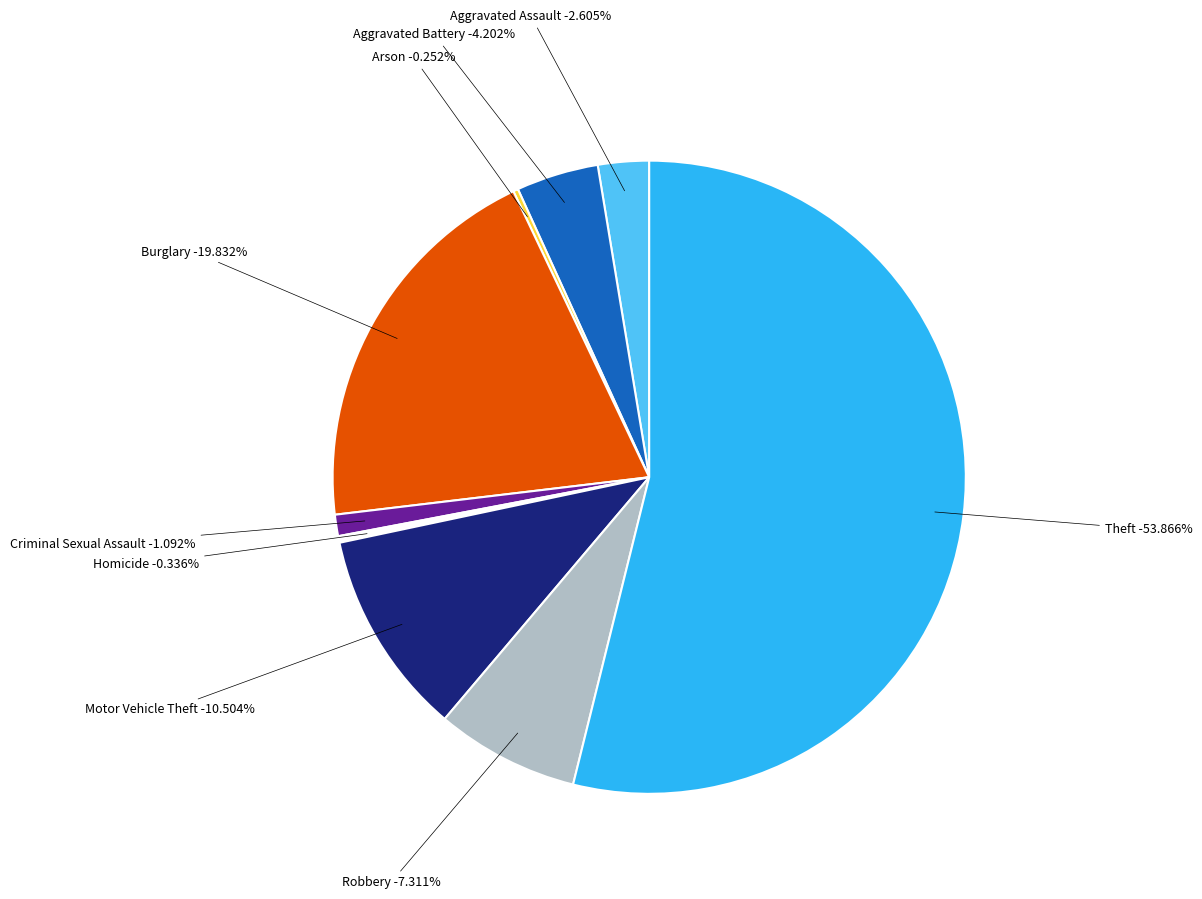

Which category has the biggest portion of the pie?

Theft